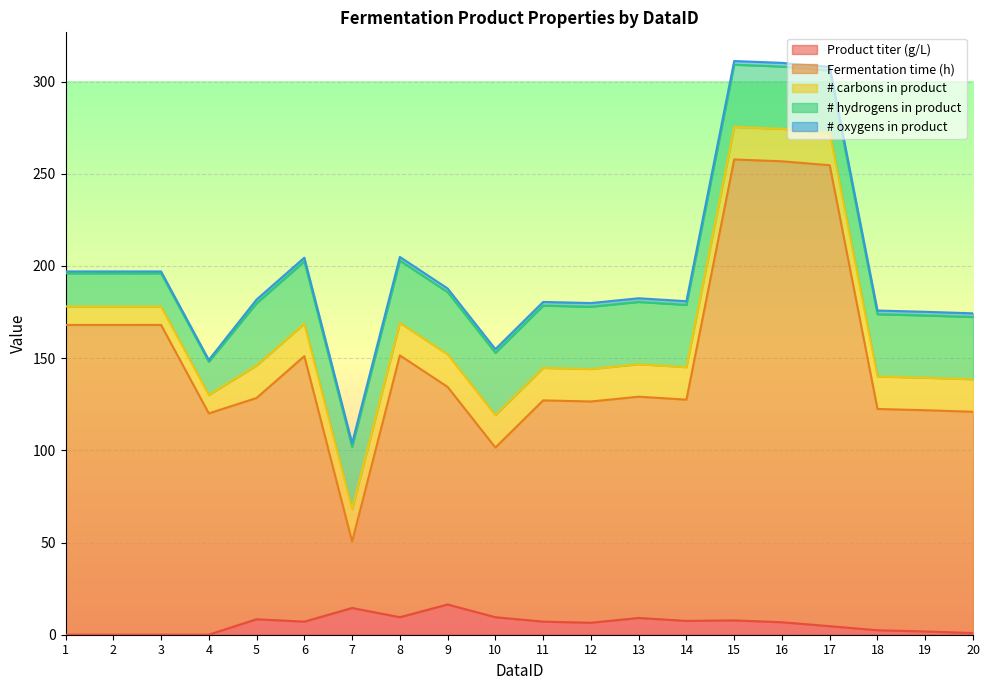

The value of Fermentation time (h) at 9 is 203.0. True or false?

False